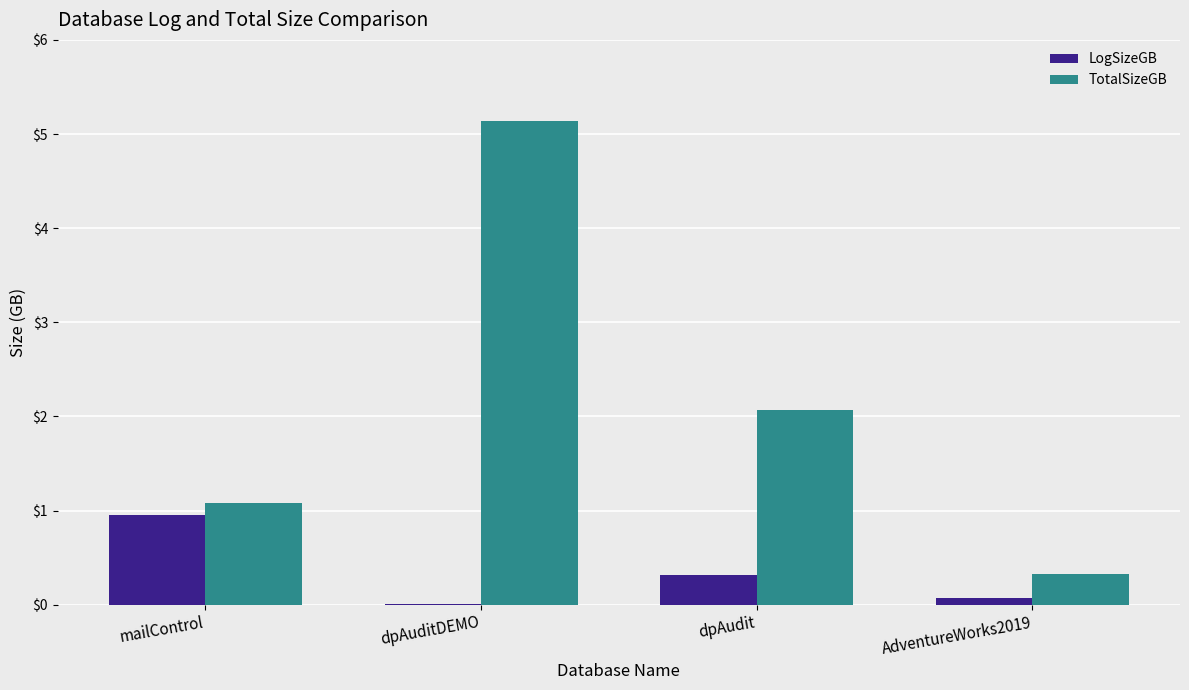

What is the greatest value displayed?

5.1